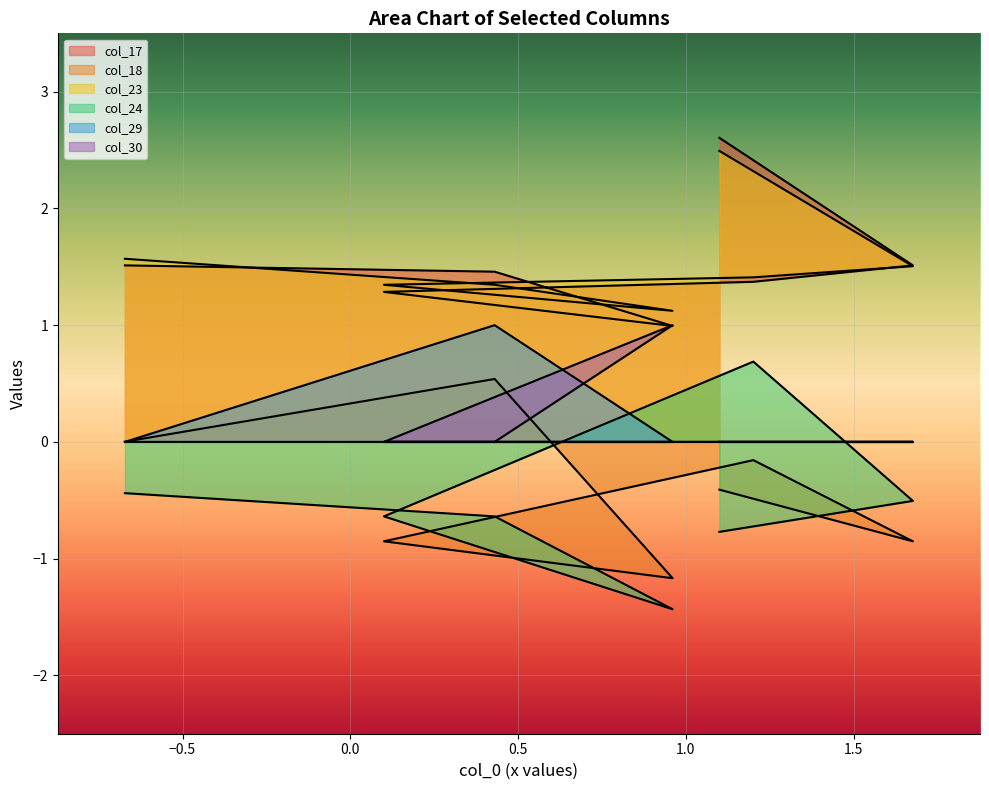

How many times do col_24 and col_30 cross each other?

2